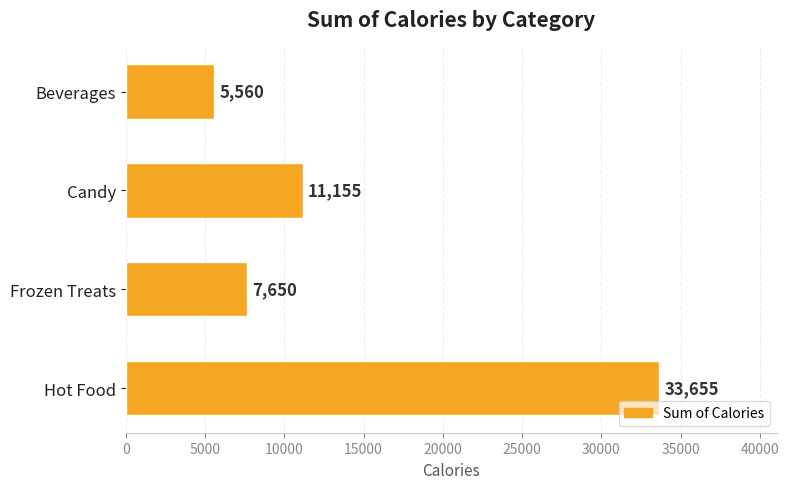

Reading top to bottom, transcribe all the data shown in this chart.

Beverages=5560	Candy=11155	Frozen Treats=7650	Hot Food=33655